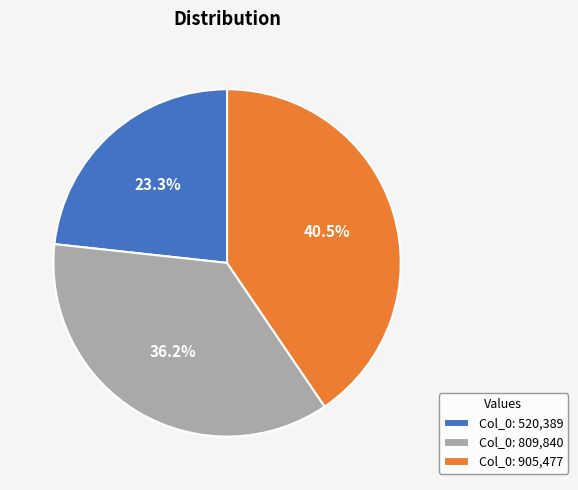

Which slice is the largest?

Col_0: 905,477